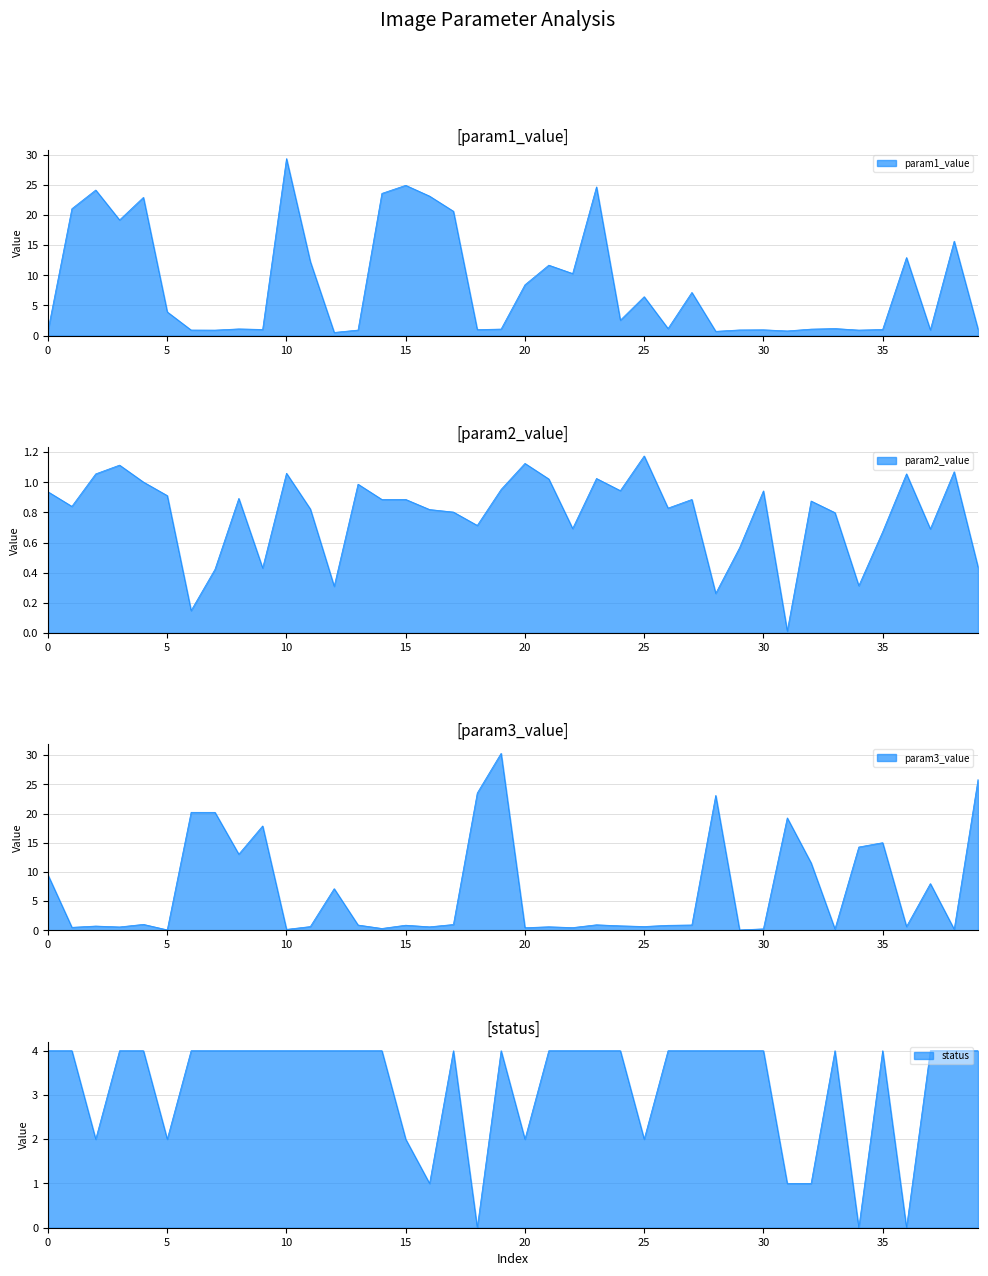

Which category has the highest value in the param1_value series?

10